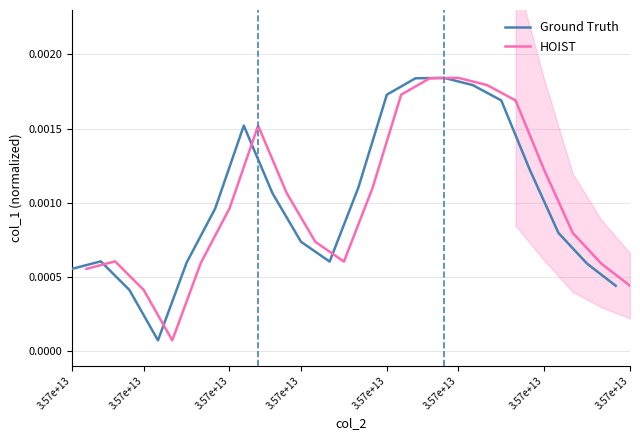

Does the chart have visible grid lines?

Yes